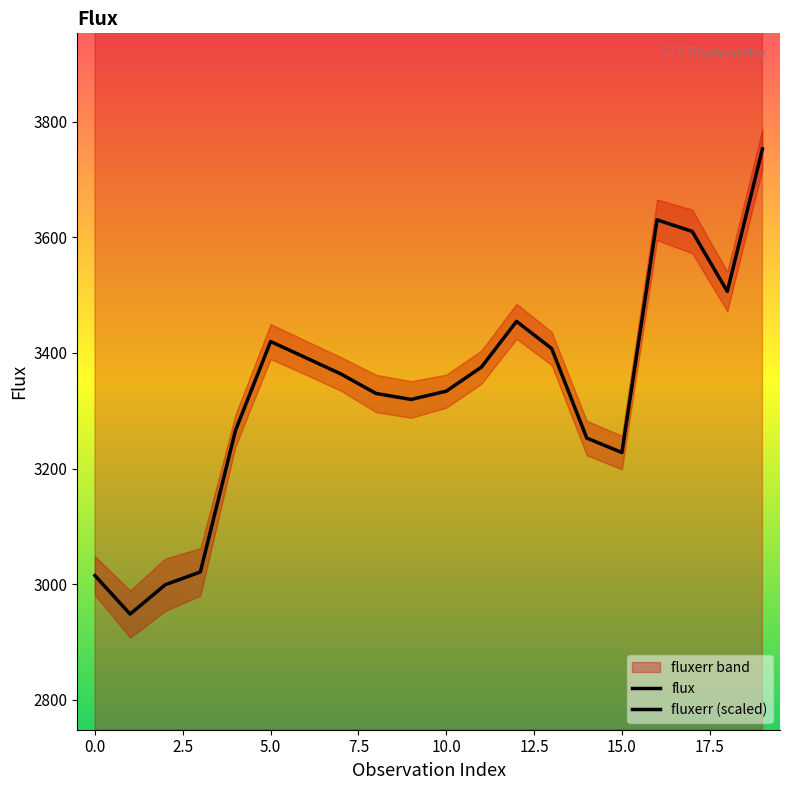

How many data points in flux are above 3363?

10